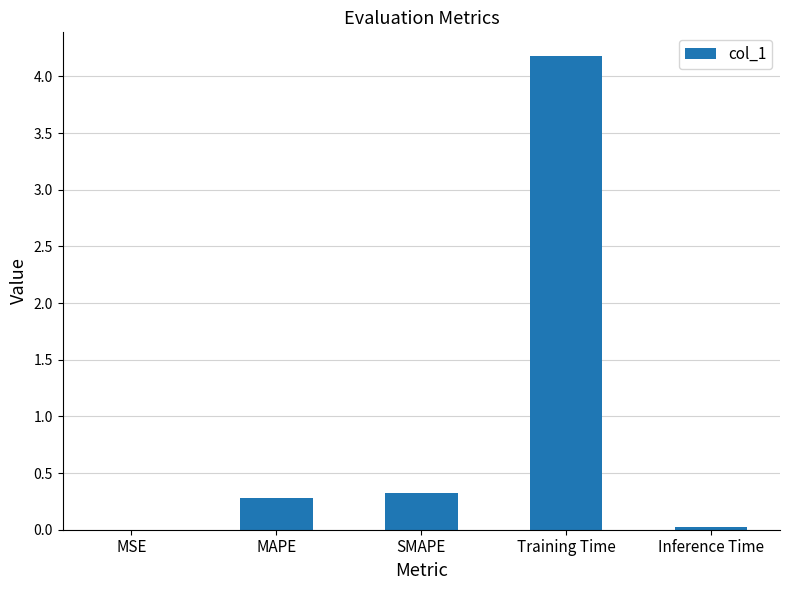

What is the average value?

1.0